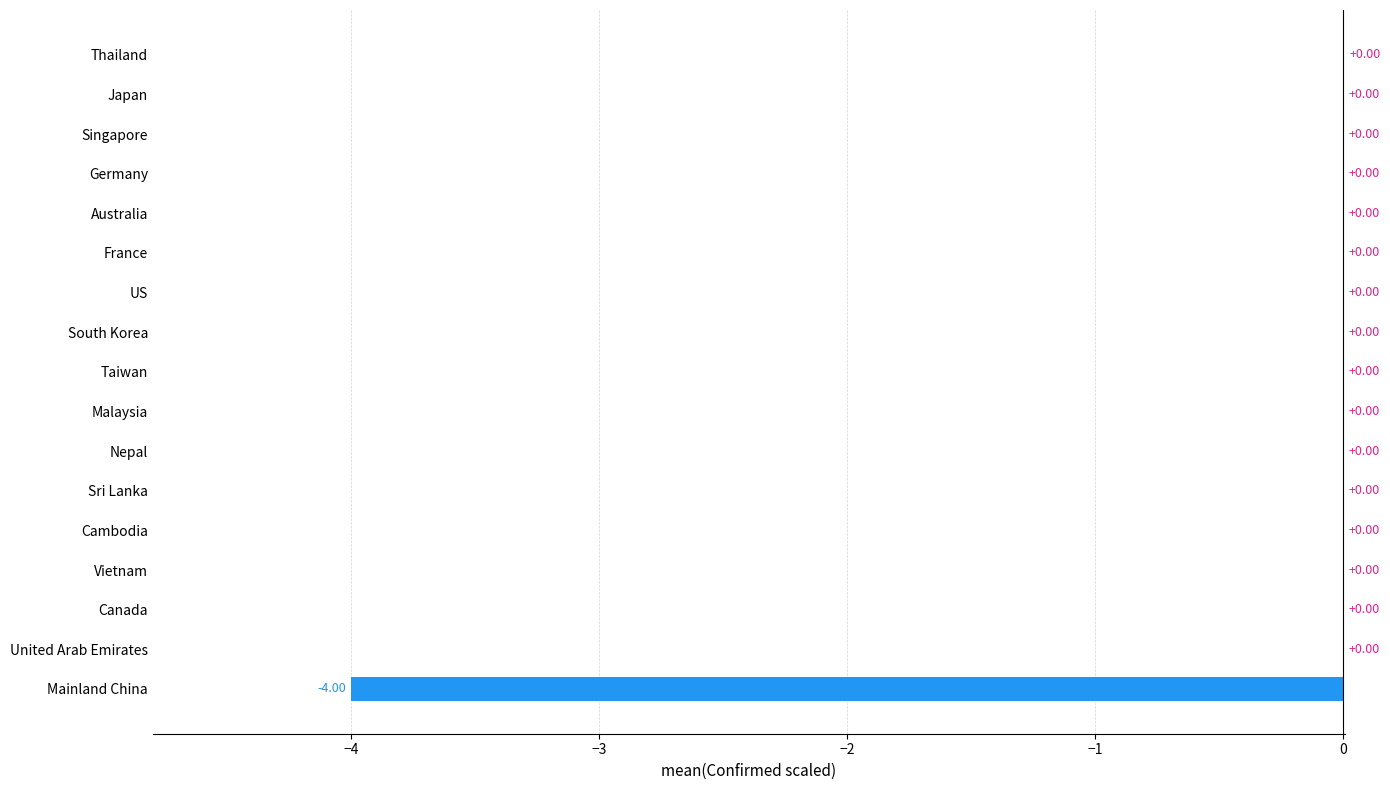

What is the sum of all values?

-4.0